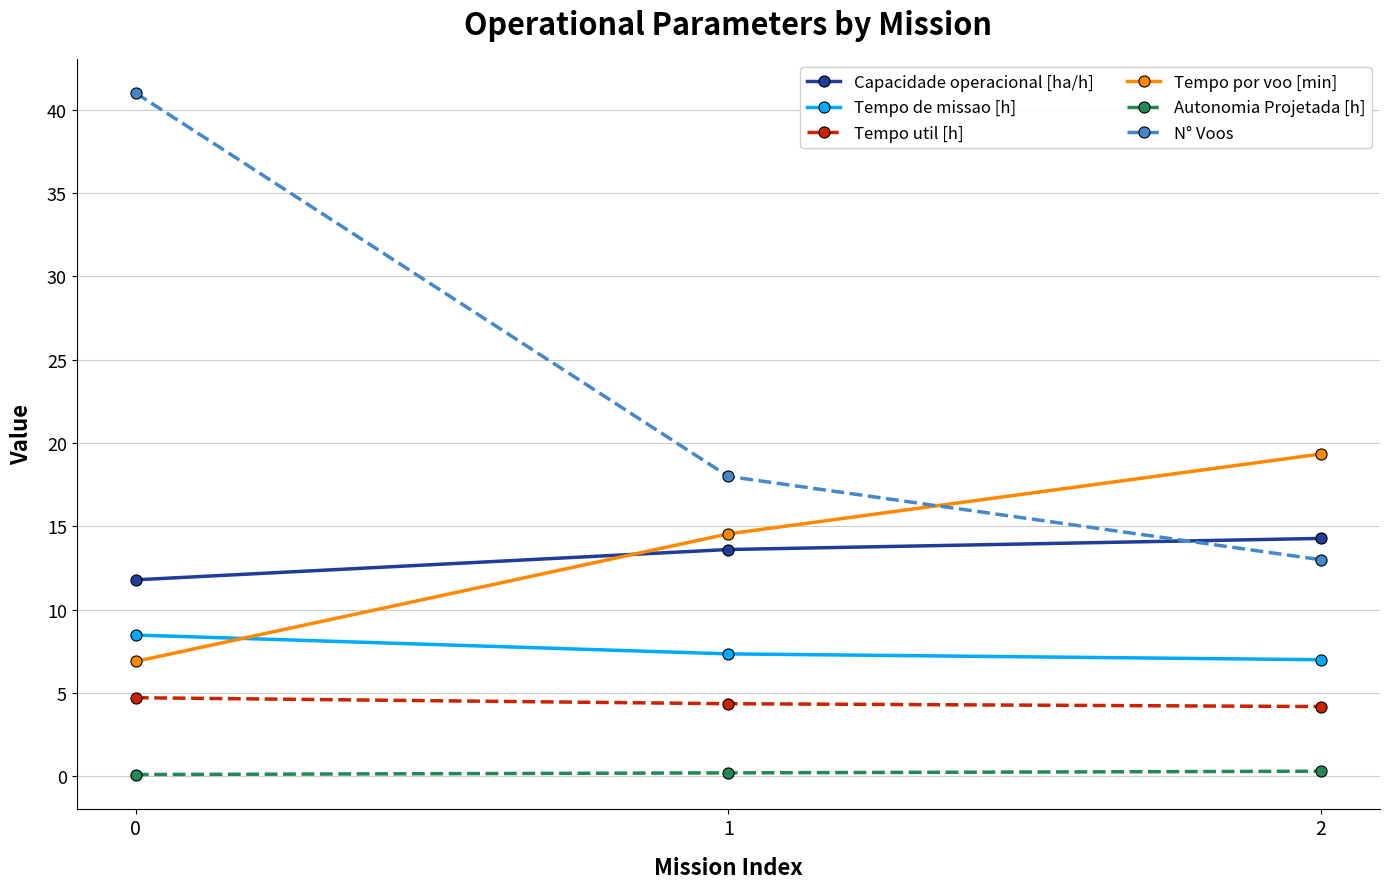

Is it true that Capacidade operacional [ha/h] equals 11.8 at 0?

True